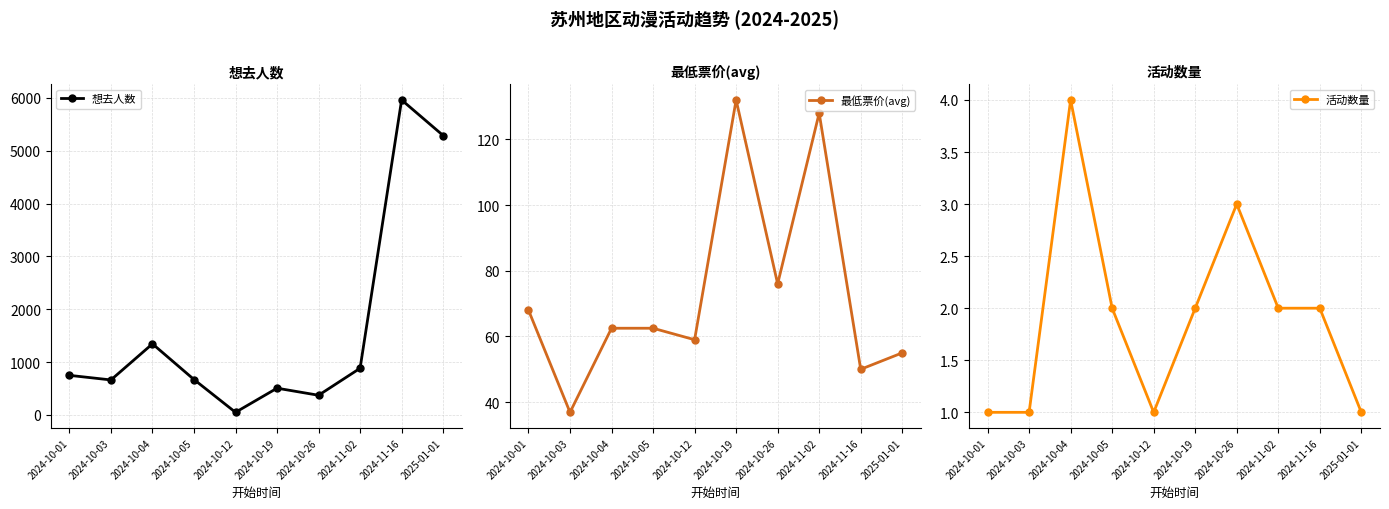

What is the difference between the second highest and second lowest values in the 活动数量 series?

2